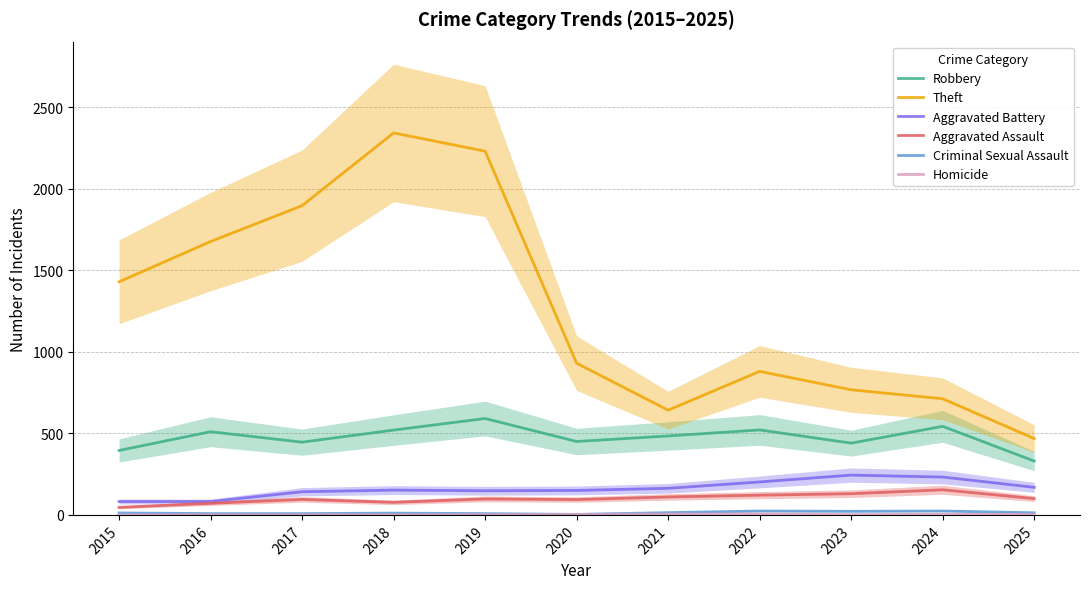

The Theft series shows 1303 at 2023. True or false?

False